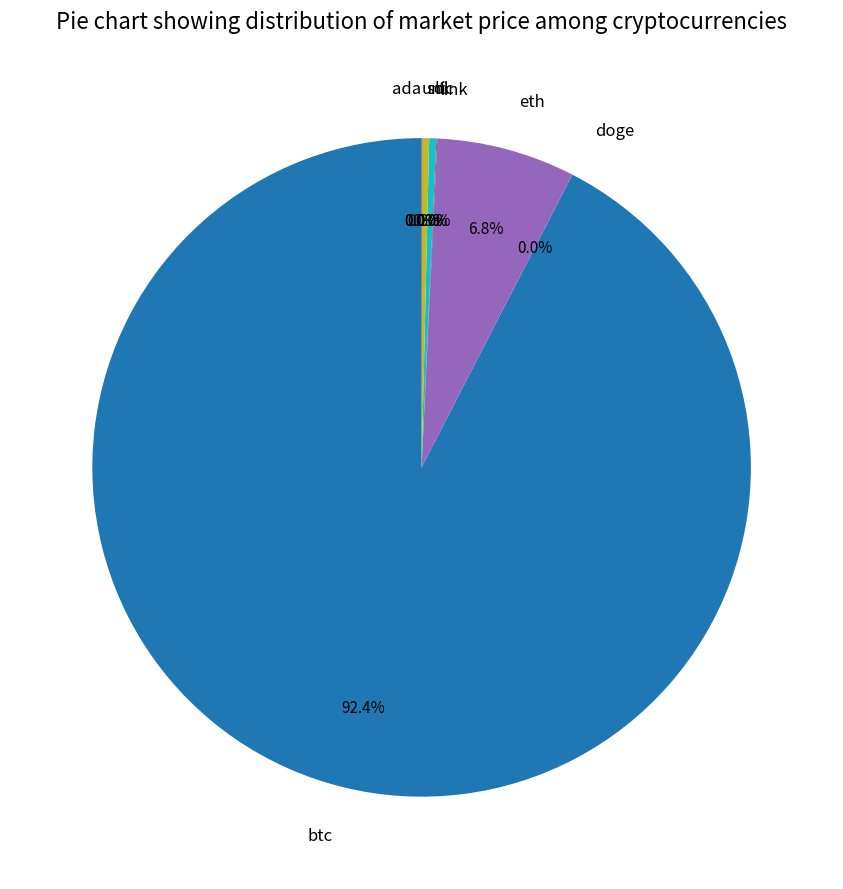

Which category accounts for the majority?

btc